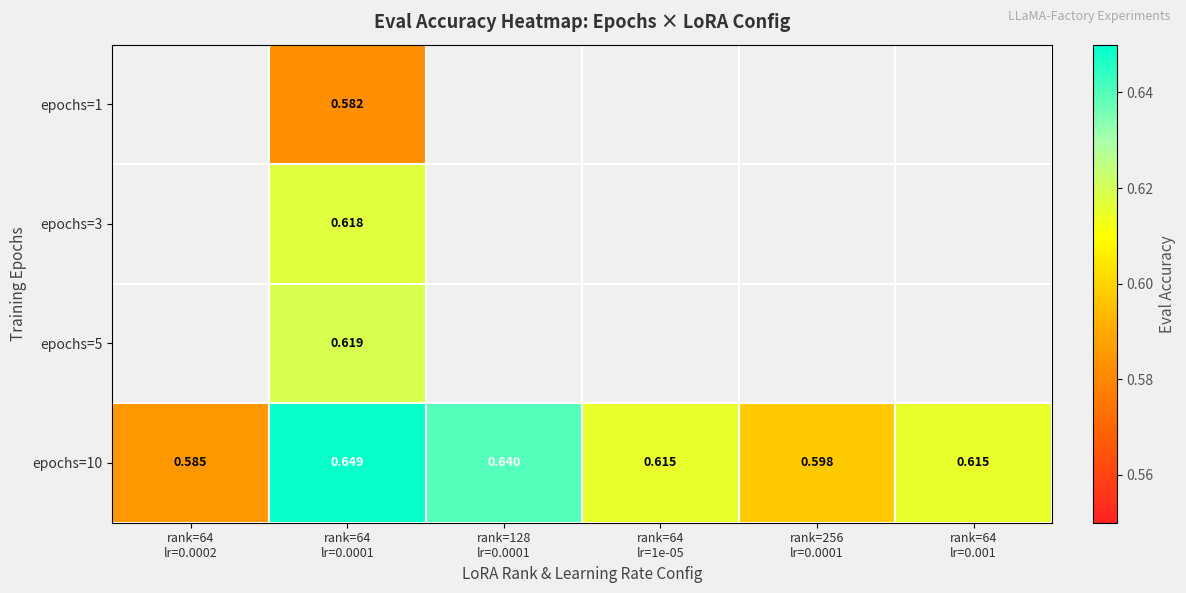

At which category is the sum across all series the highest?

rank=64
lr=0.0001